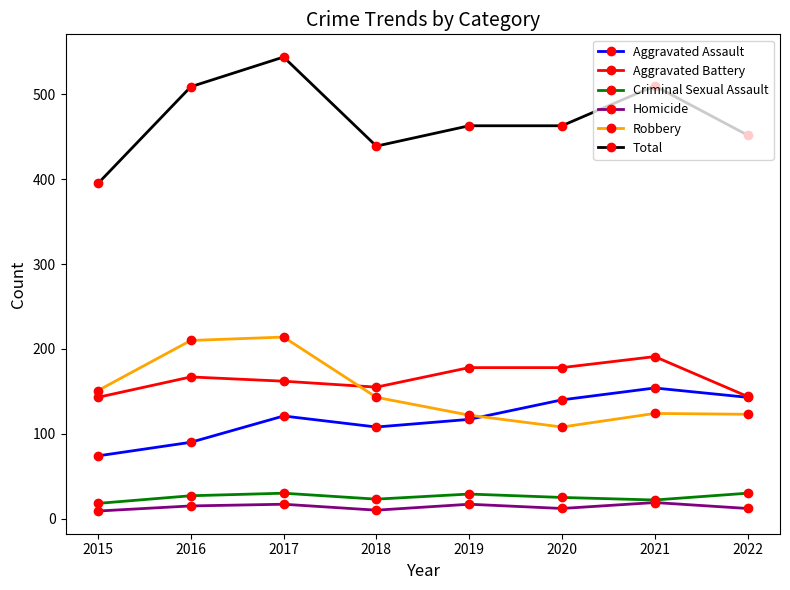

What is the spread (max minus min) of values at 2018?

429